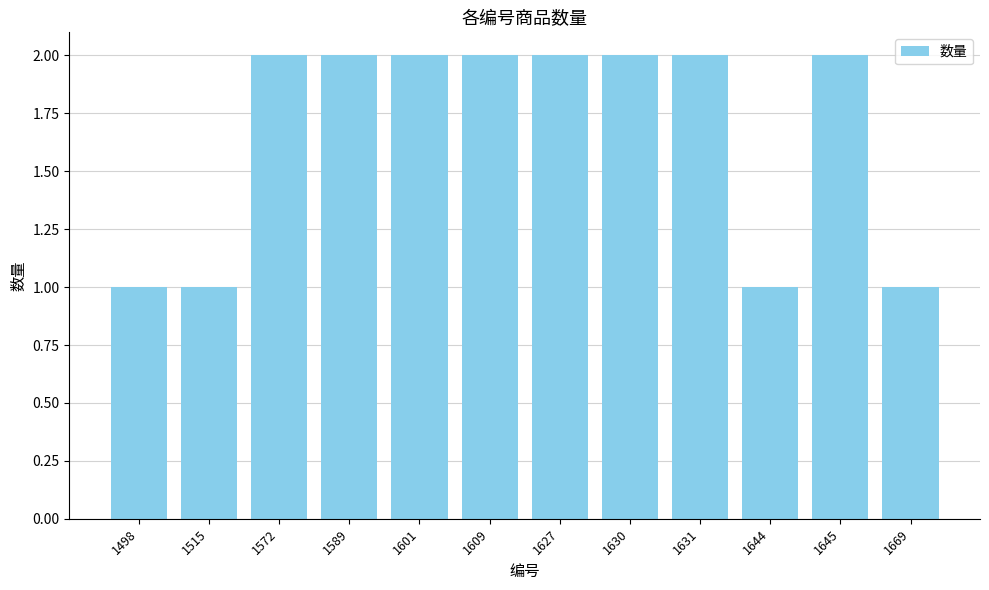

Reading left to right, what are all the values shown in this chart?

1	1	2	2	2	2	2	2	2	1	2	1